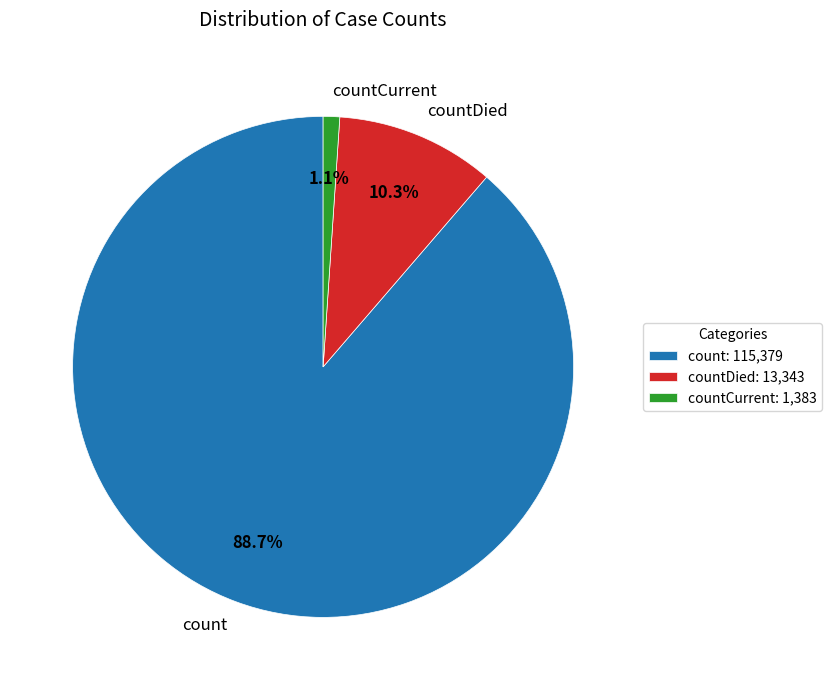

What portion of the pie excludes countDied?

89.7%